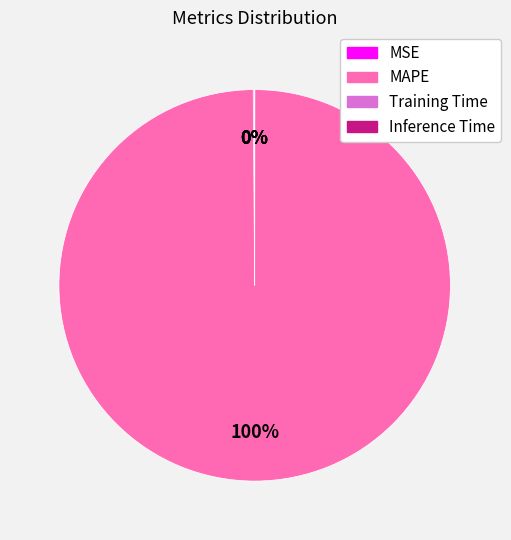

True or false: MAPE accounts for 100% of the total.

True